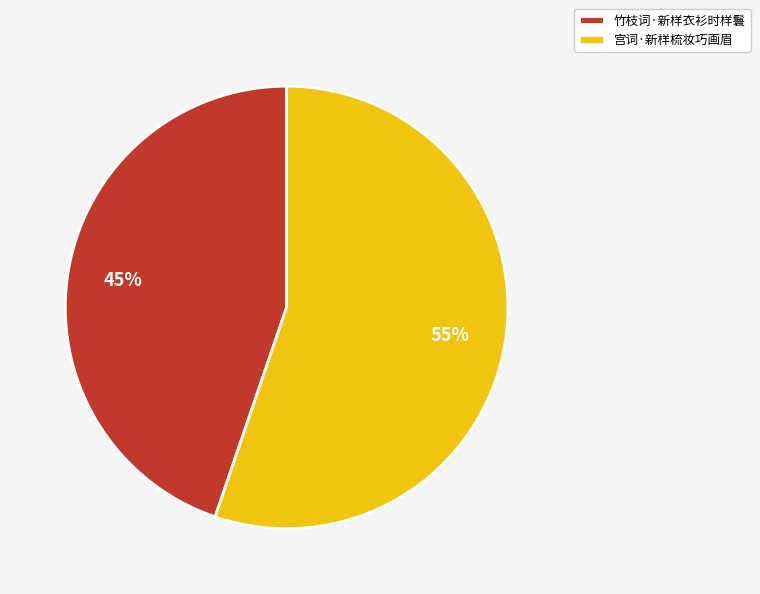

What is the largest slice in the pie chart?

宫词·新样梳妆巧画眉